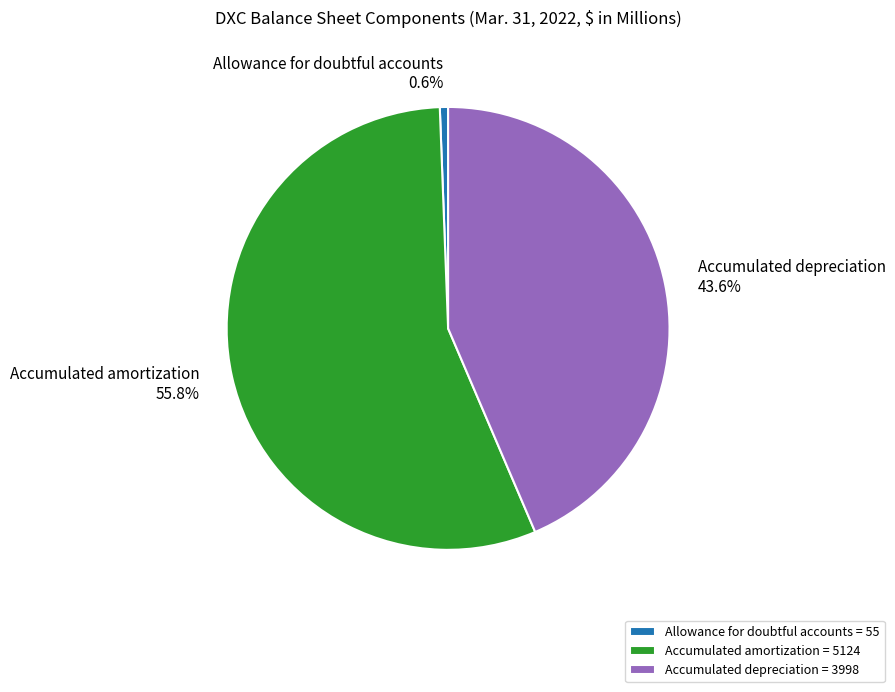

Which slice is the smallest?

Allowance for doubtful accounts